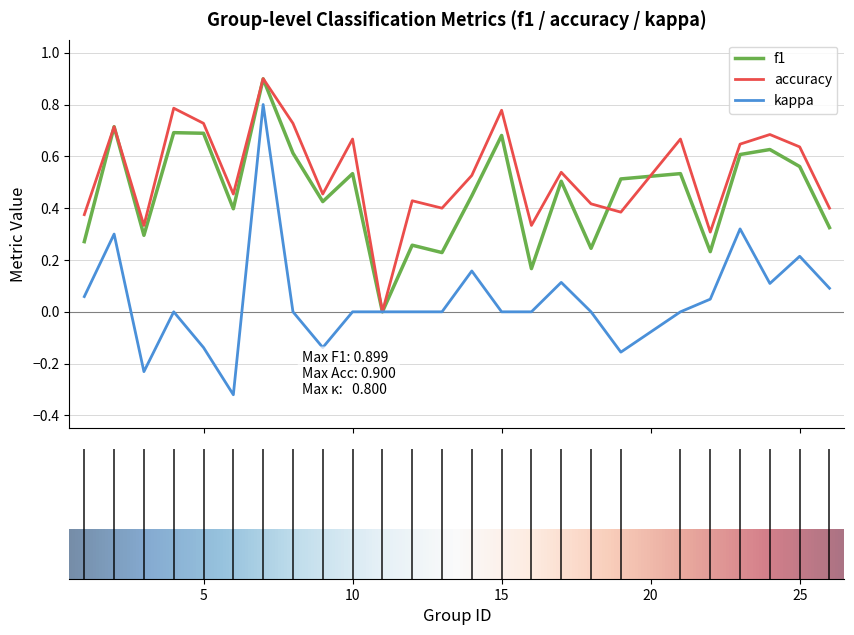

Which series has the largest range (max minus min)?

kappa